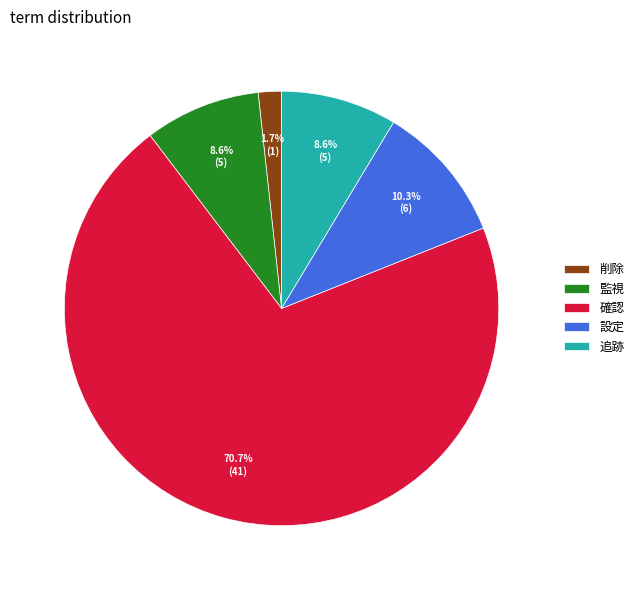

How many segments does this pie chart have?

5